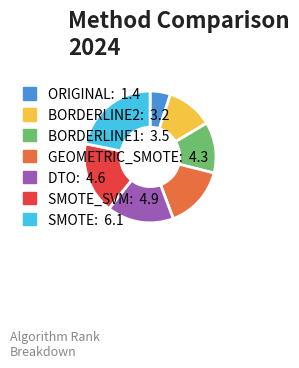

Is there any slice that represents more than half of the pie?

No